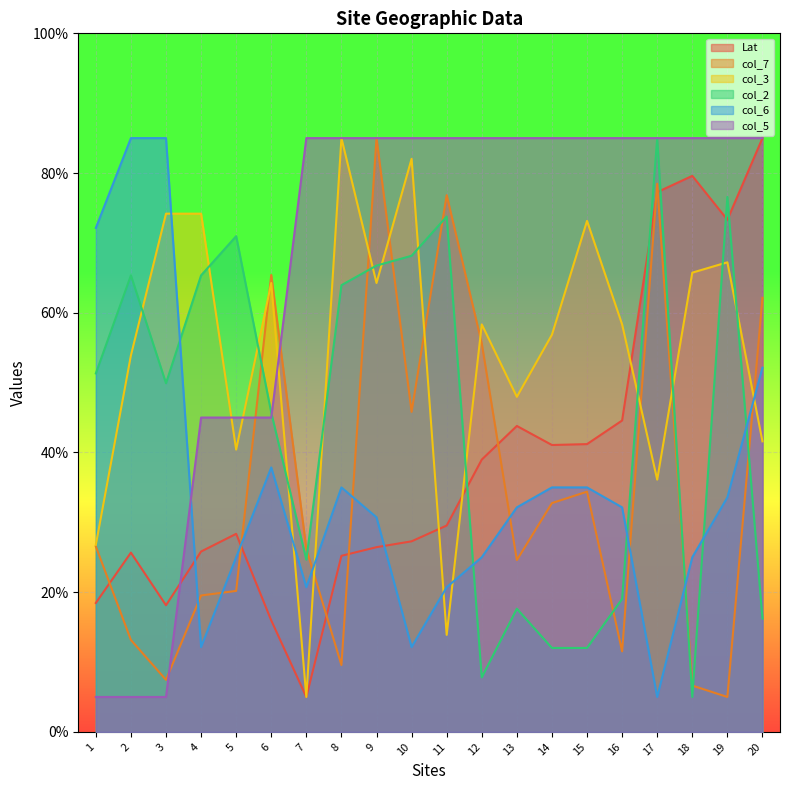

What is the total value across all series at 9?

358.2